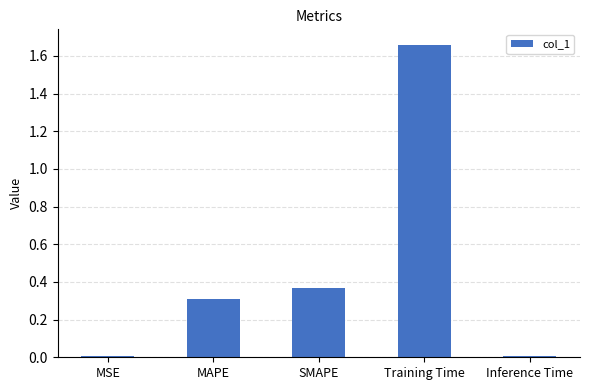

How many bars are there in total?

5